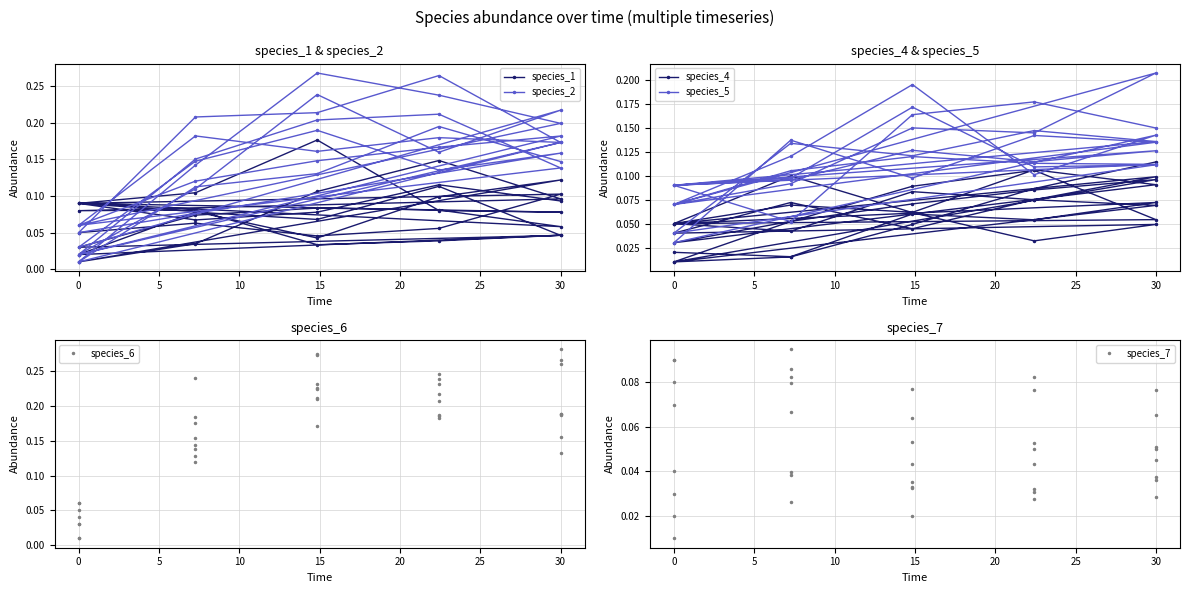

Rank the series by their maximum value, from lowest to highest.

species_7, species_4, species_1, species_5, species_2, species_6